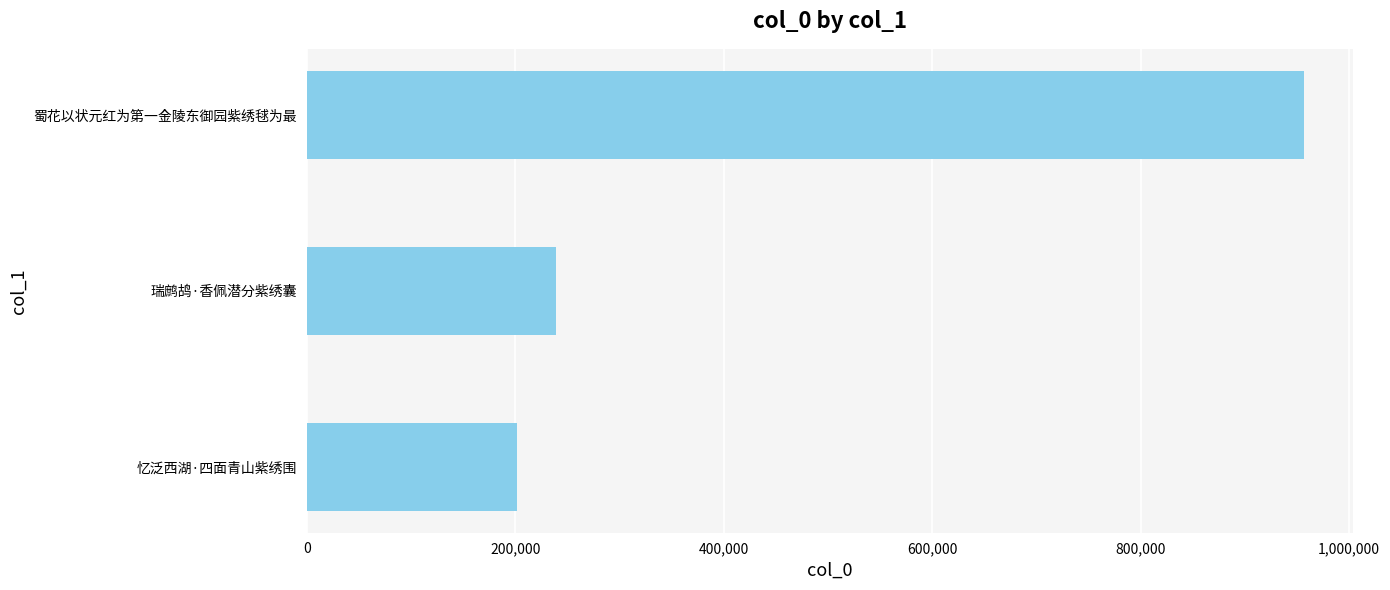

True or false: the data shows 494509 at 蜀花以状元红为第一金陵东御园紫绣毬为最.

False